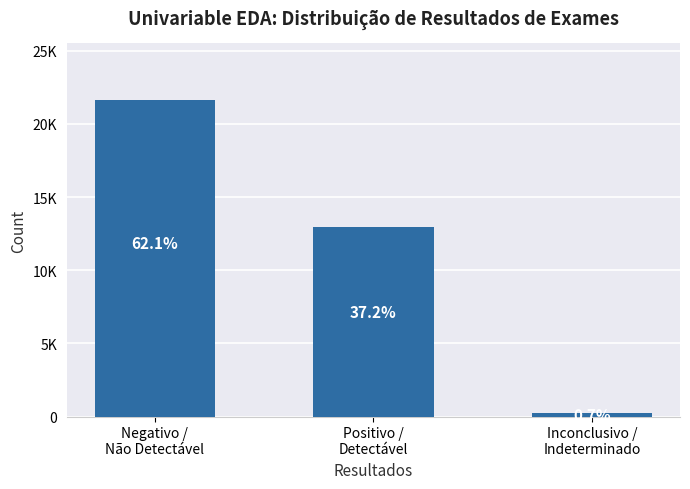

Between Inconclusivo /
Indeterminado and Negativo /
Não Detectável, which is larger?

Negativo /
Não Detectável